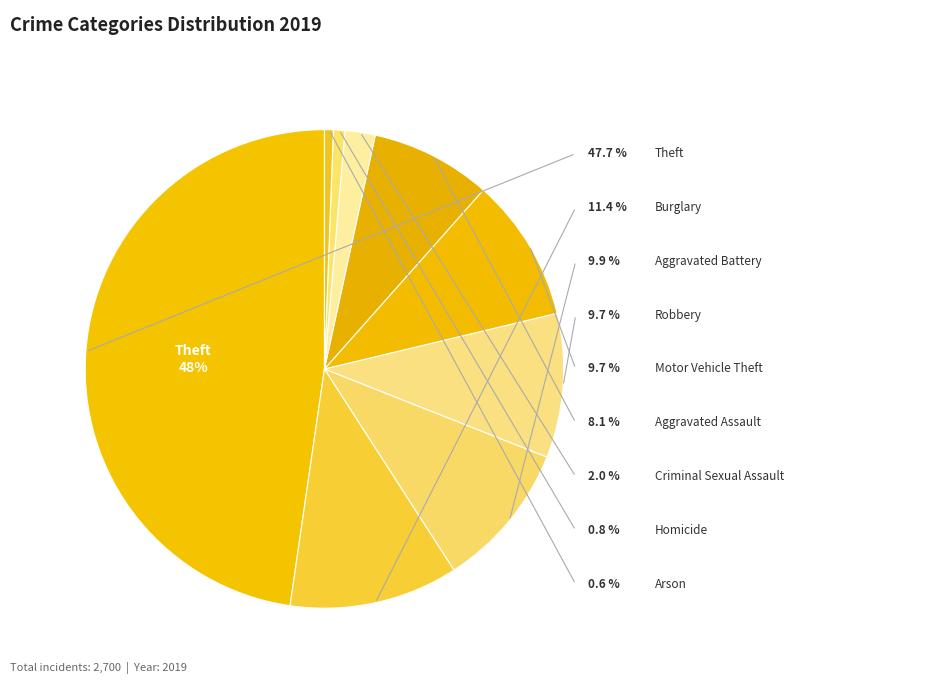

What is the change in value from Burglary to Robbery?

-45